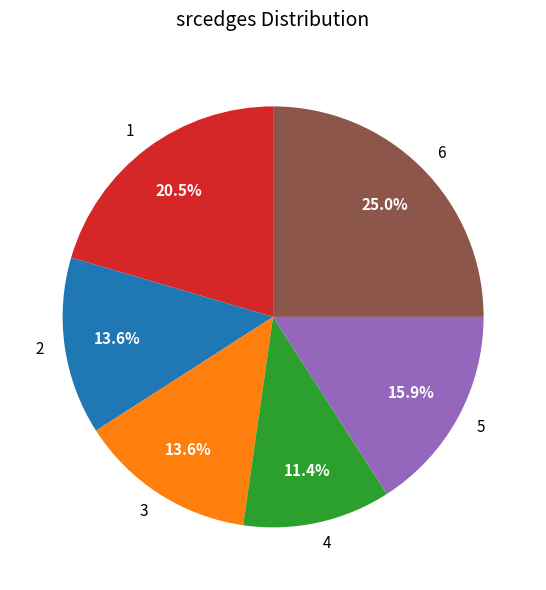

To the nearest percent, what portion does 4 represent?

11%